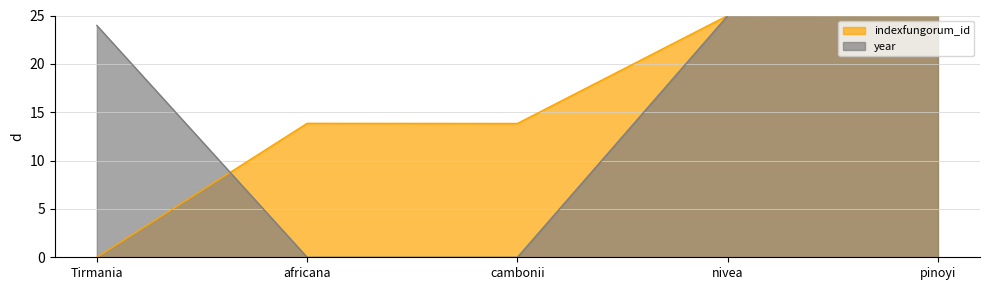

What are all the series names shown in the legend?

indexfungorum_id, year